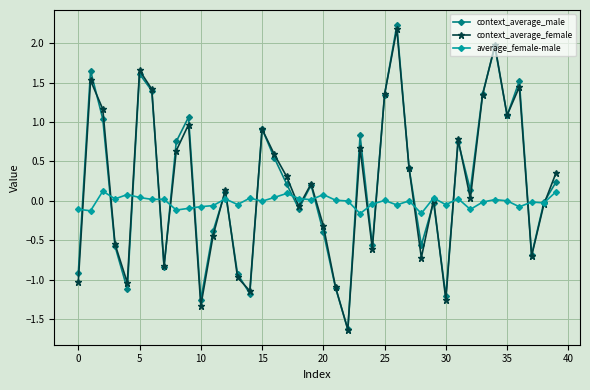

What is the value of the context_average_female point at the 17th from the left?

0.6